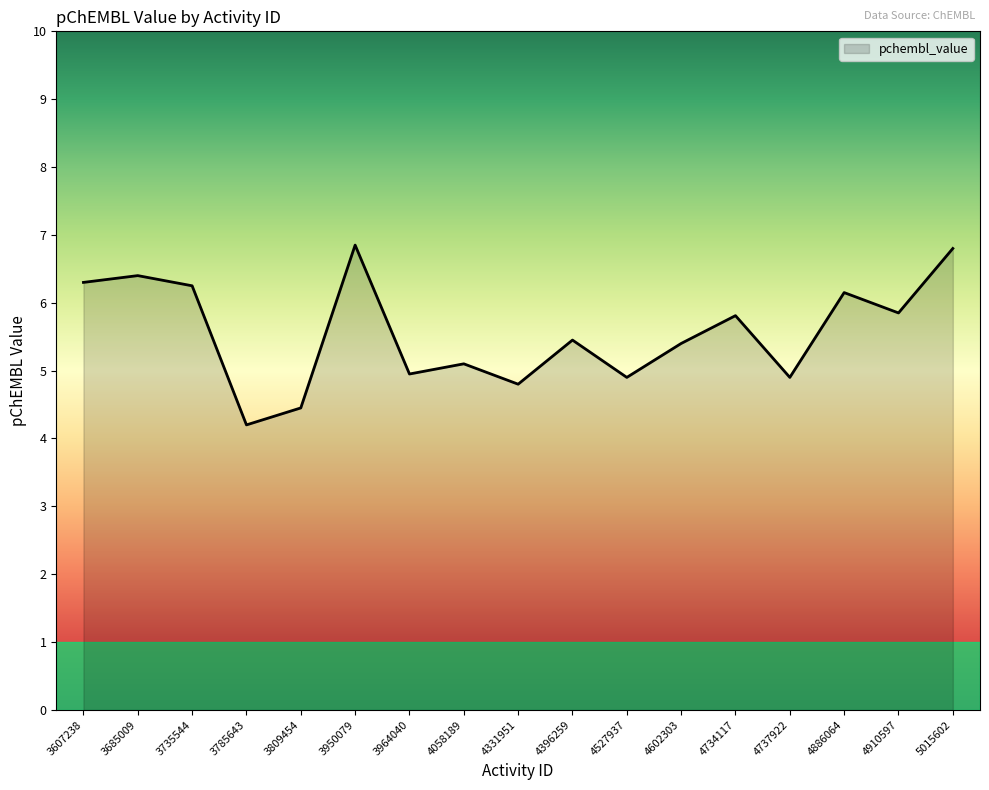

How many values are below 5?

6